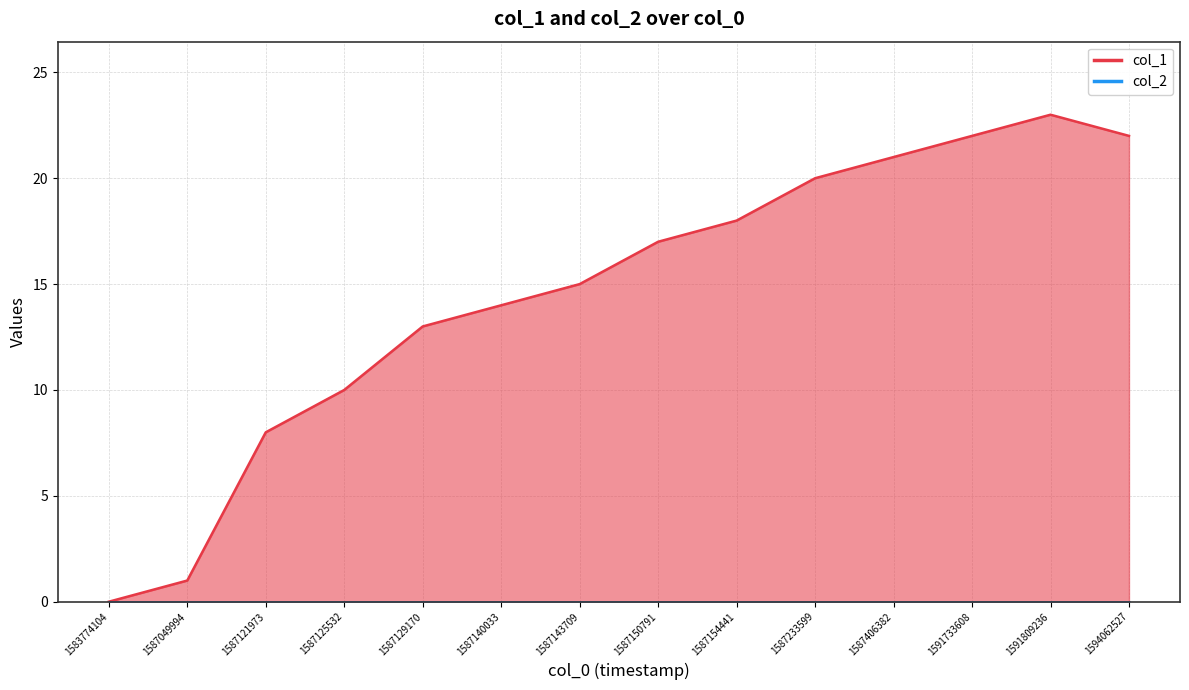

At which label is the value closest to 11?

1587125532